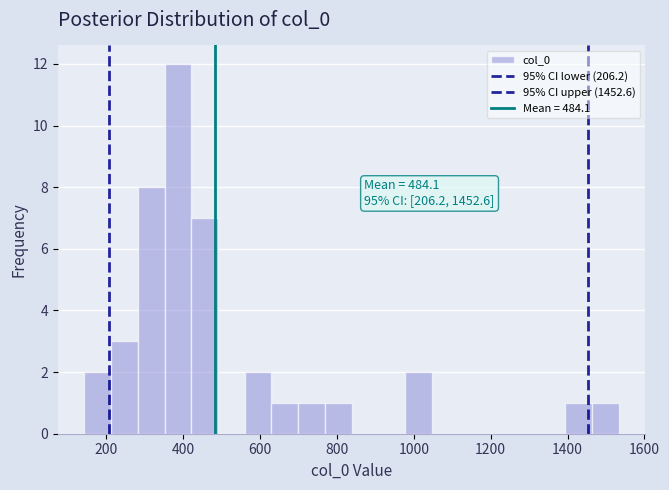

Around what value on the x-axis is the tallest bar? Give the approximate position of its centre, as read against the axis.

380